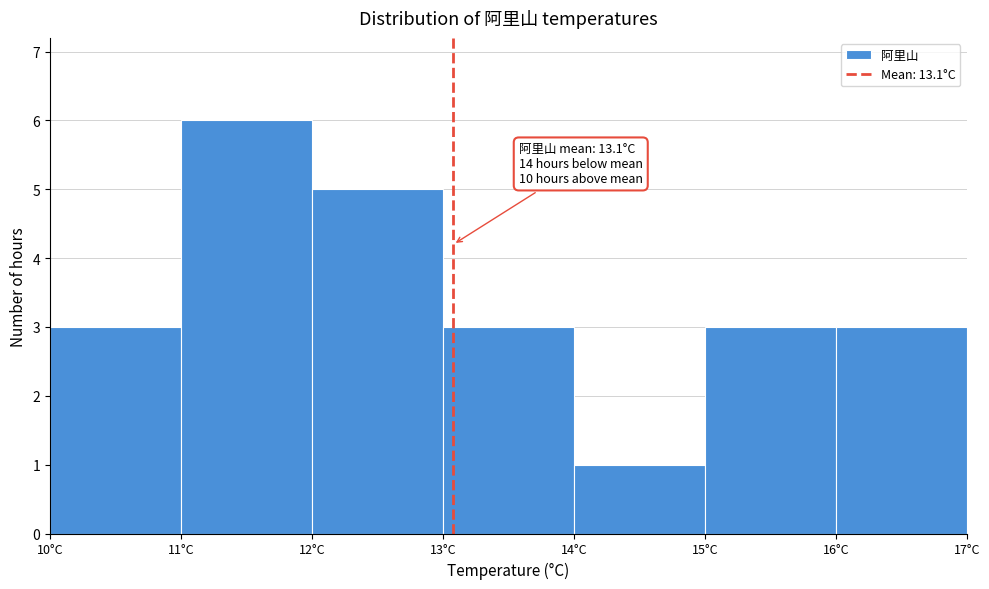

Which range on the x-axis has the tallest bar?

11 to 12